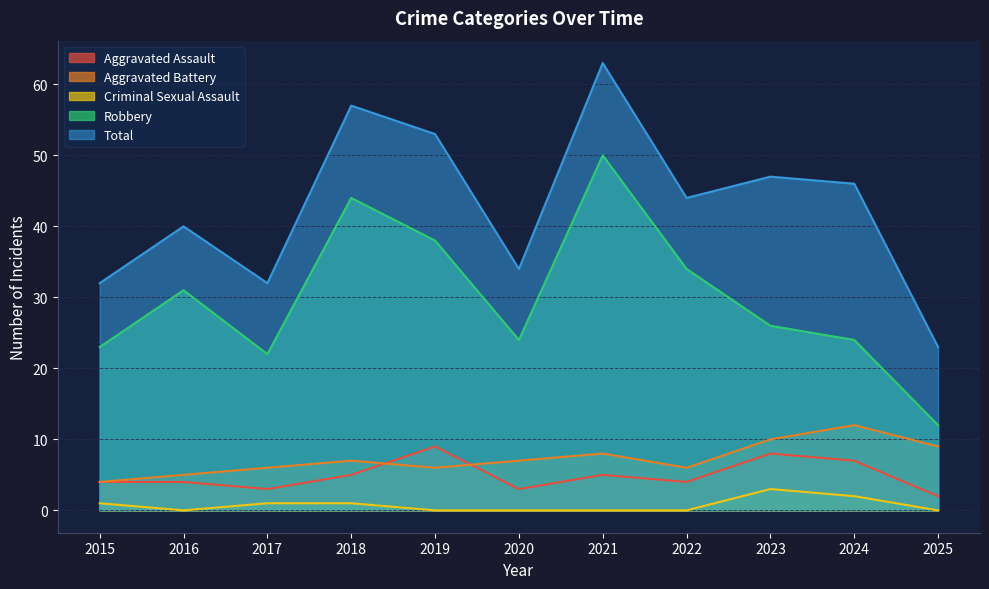

Which series has the largest total across all categories?

Total